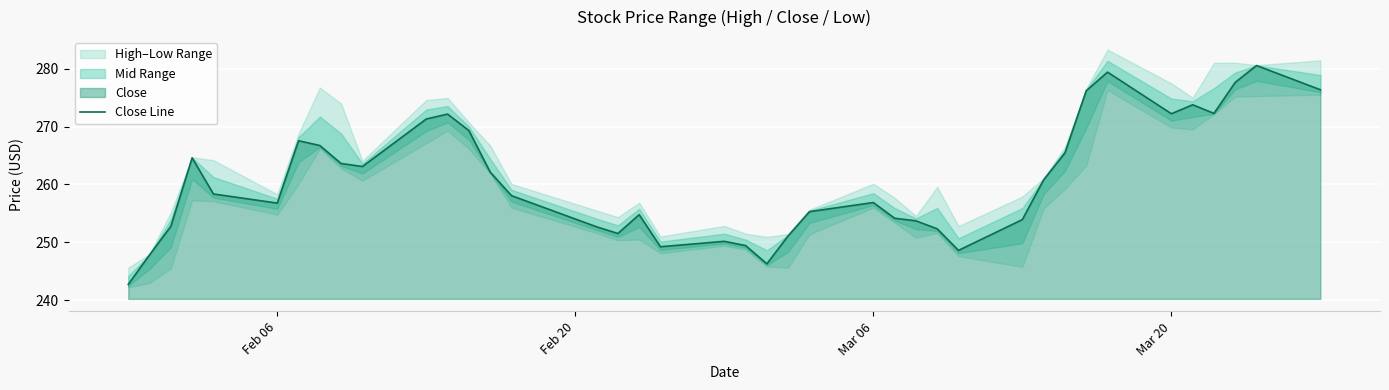

What is the minimum value shown in the chart?

242.7